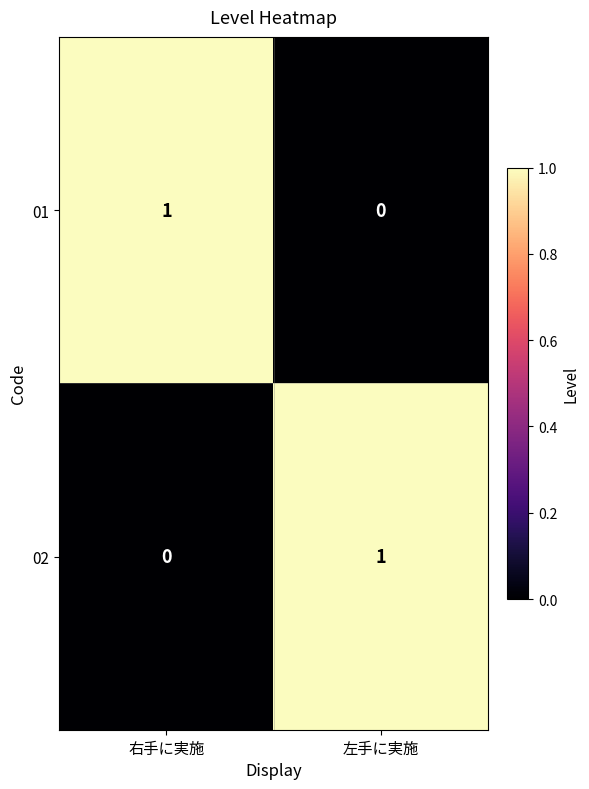

At how many categories does at least one series exceed 0?

2